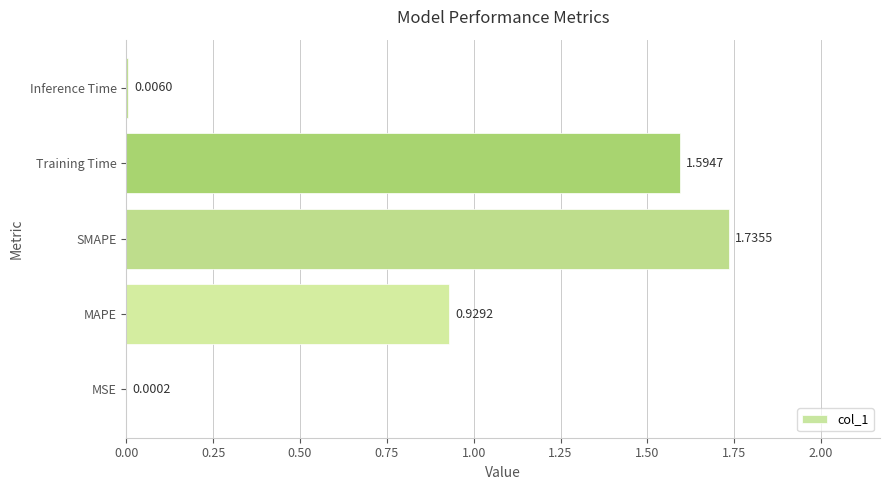

What is the change in value from MSE to SMAPE?

+1.7